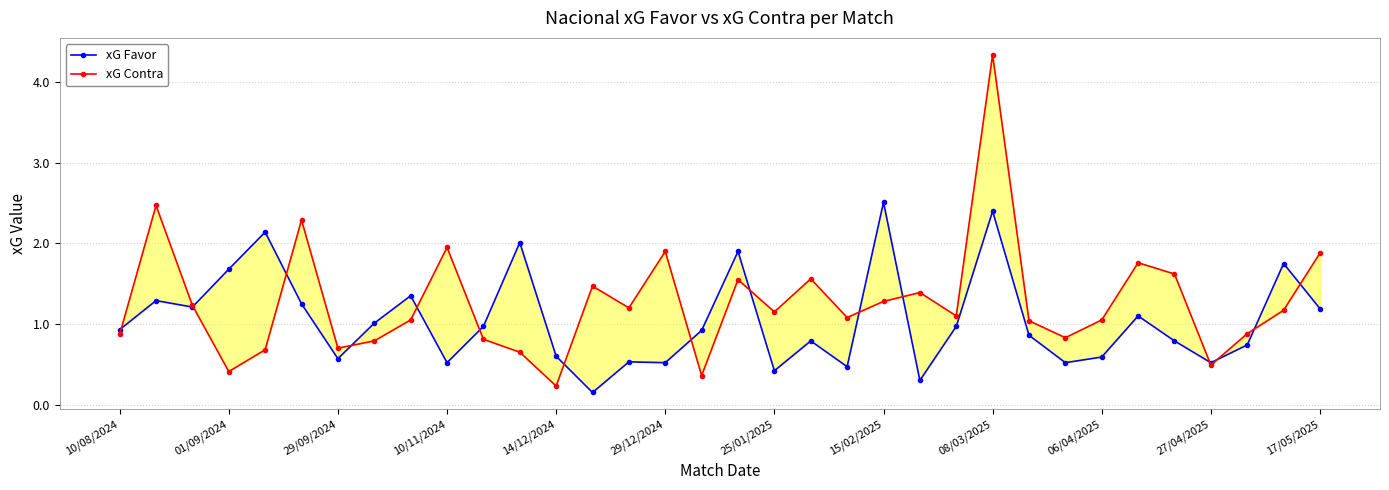

How many interior local peaks does the xG Contra series have?

10